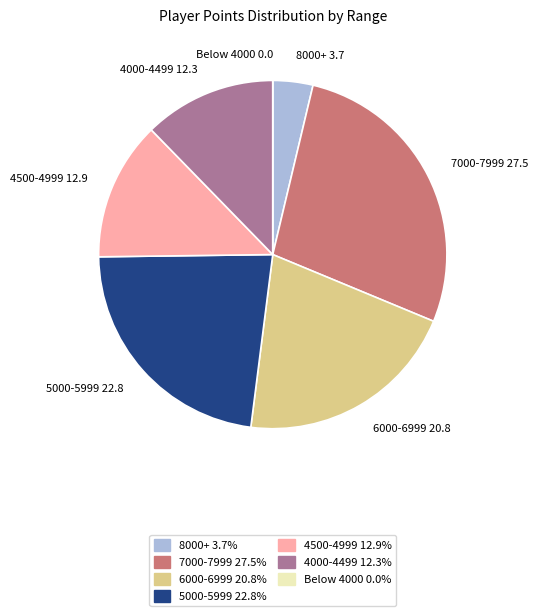

What is the largest slice in the pie chart?

7000-7999 27.5